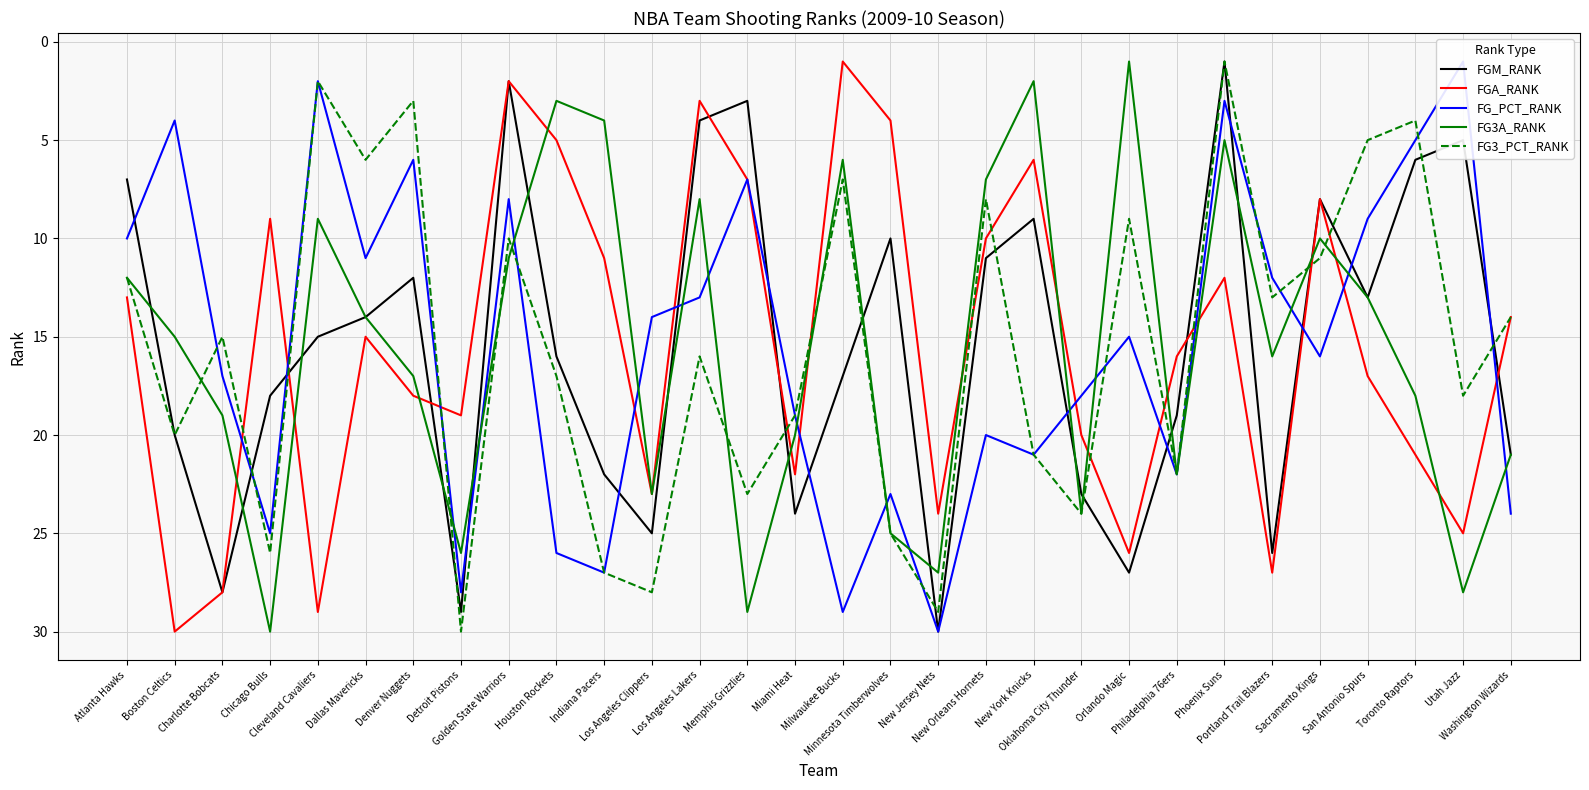

The value of FGA_RANK at Utah Jazz is 9. True or false?

False